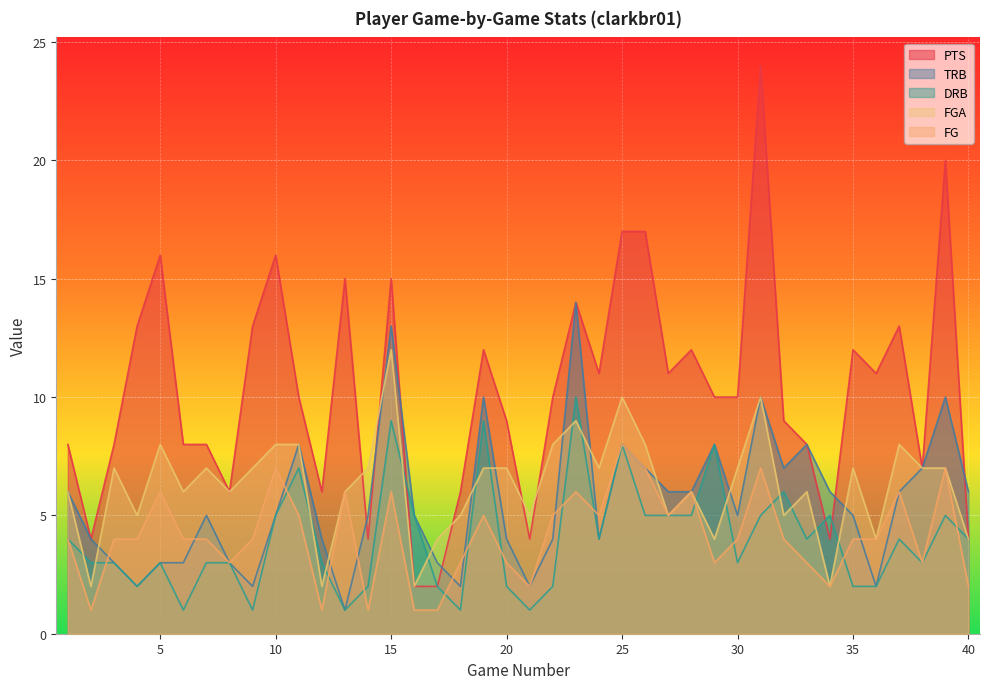

Reading left to right, what are all the values shown in this chart?

PTS: 8	4	8	13	16	8	8	6	13	16	10	6	15	4	15	2	2	6	12	9	4	10	14	11	17	17	11	12	10	10	24	9	8	4	12	11	13	7	20	4
TRB: 6	4	3	2	3	3	5	3	2	5	8	4	1	5	13	5	3	2	10	4	2	4	14	4	8	7	6	6	8	5	10	7	8	6	5	2	6	7	10	6
DRB: 4	3	3	2	3	1	3	3	1	5	7	3	1	2	9	5	2	1	9	2	1	2	10	4	8	5	5	5	8	3	5	6	4	5	2	2	4	3	5	4
FGA: 6	2	7	5	8	6	7	6	7	8	8	2	6	7	12	2	4	5	7	7	5	8	9	7	10	8	5	6	4	7	10	5	6	2	7	4	8	7	7	4
FG: 4	1	4	4	6	4	4	3	4	7	5	1	6	1	6	1	1	3	5	3	2	5	6	5	8	7	5	6	3	4	7	4	3	2	4	4	6	3	7	2